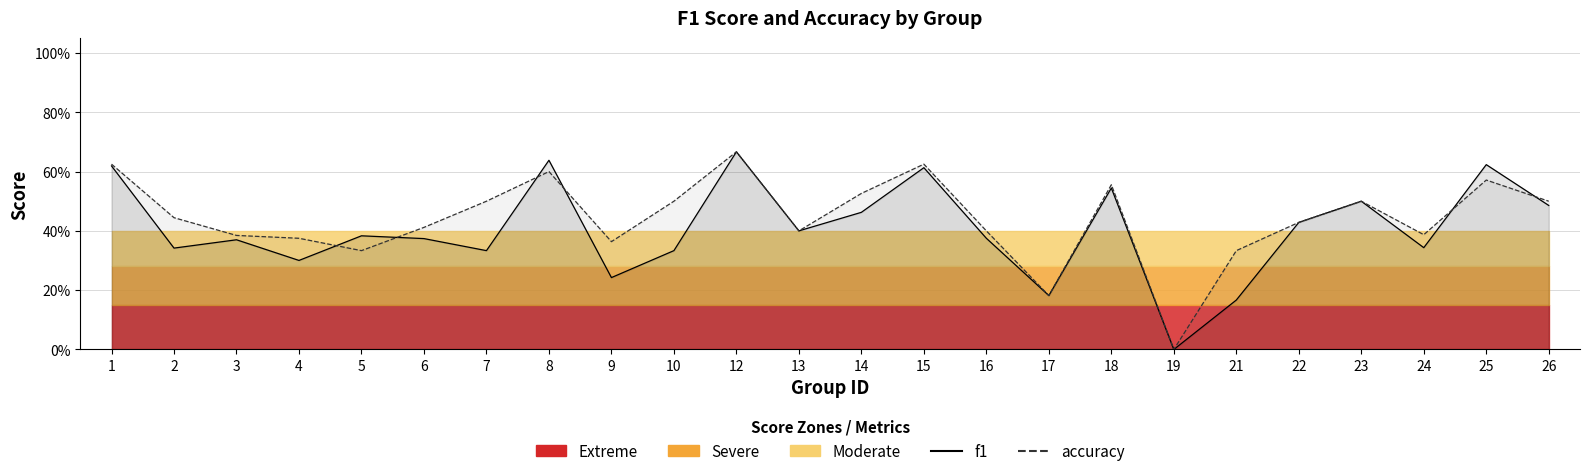

Rank the categories by f1 value from lowest to highest.

19, 21, 17, 9, 4, 7, 10, 2, 24, 3, 6, 16, 5, 13, 22, 14, 26, 23, 18, 15, 1, 25, 8, 12